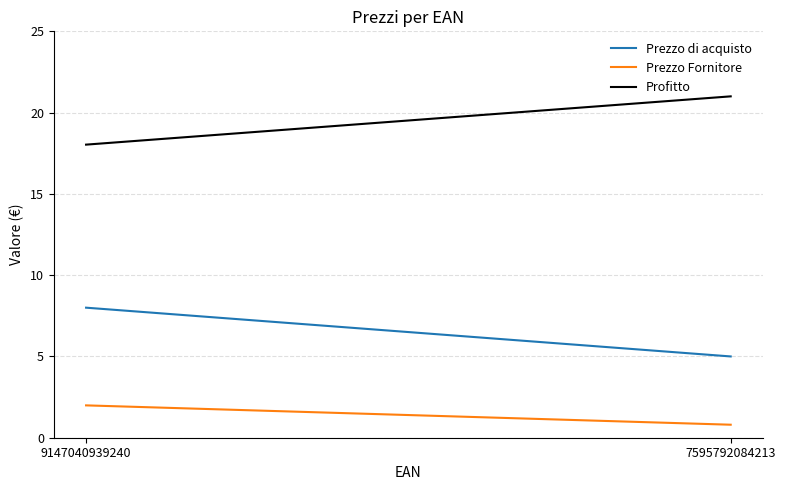

What is the greatest value displayed?

21.0